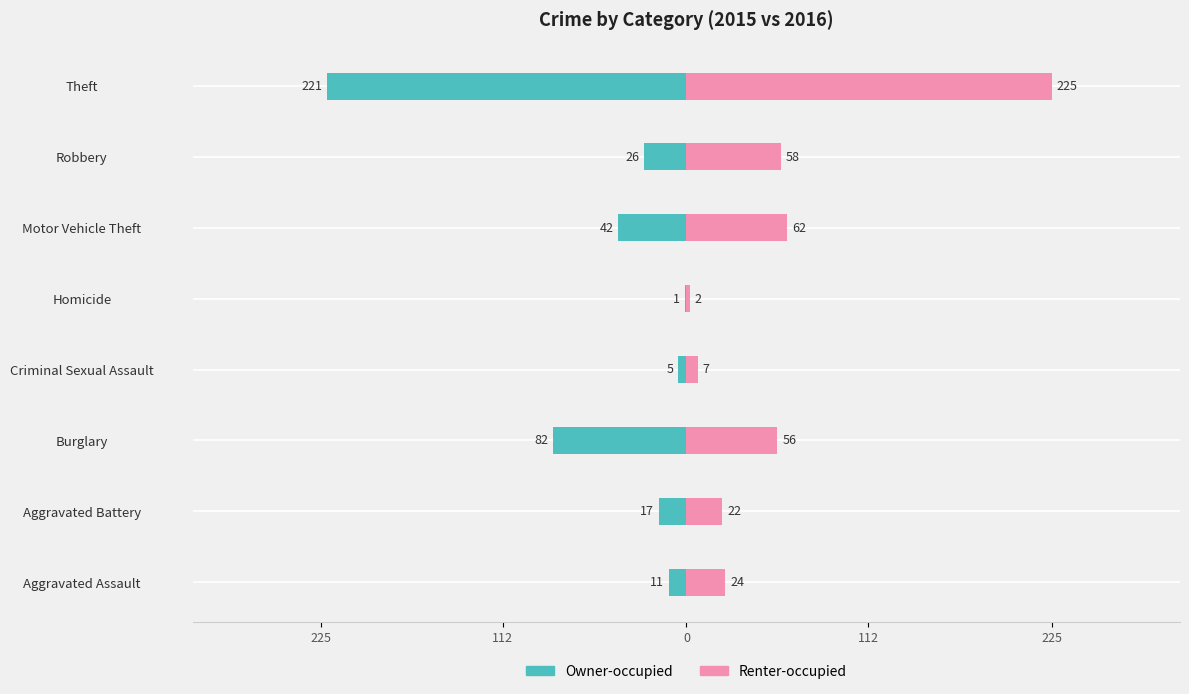

True or false: Renter-occupied has a value of 96 at Motor Vehicle Theft.

False